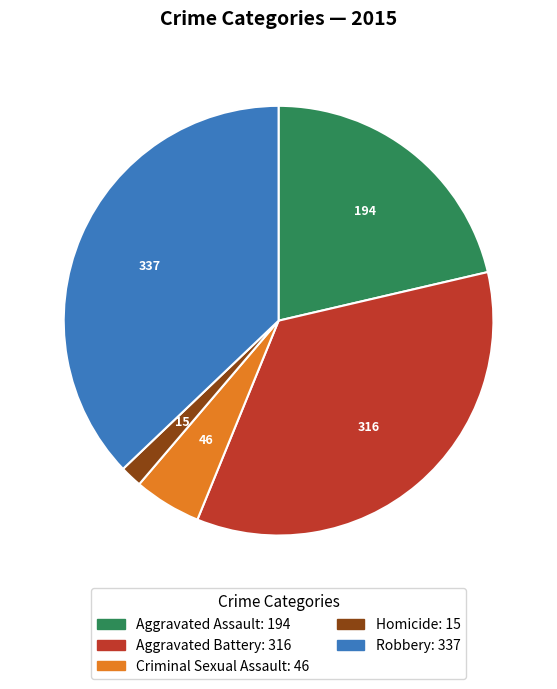

Which slice is the smallest?

Homicide